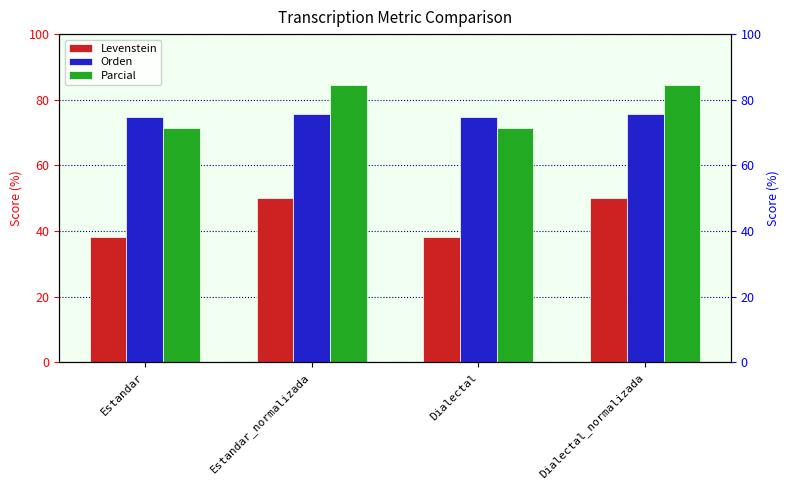

What is the difference between the maximum and minimum values in the Orden series?

1.1